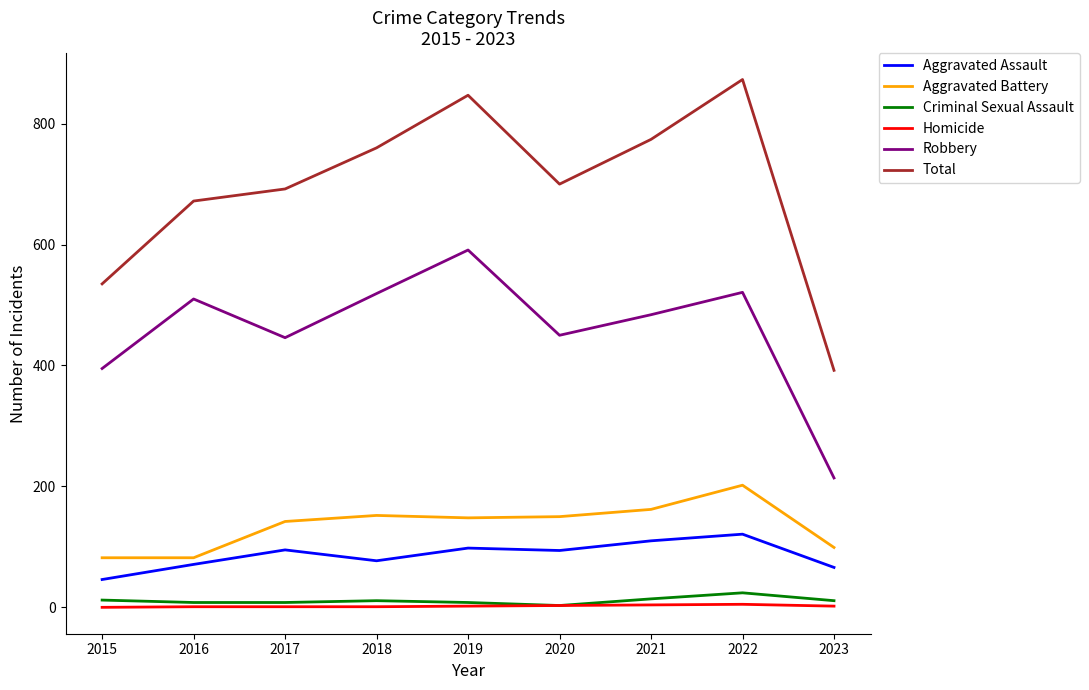

What is the difference between the Robbery values at 2022 and 2023?

307